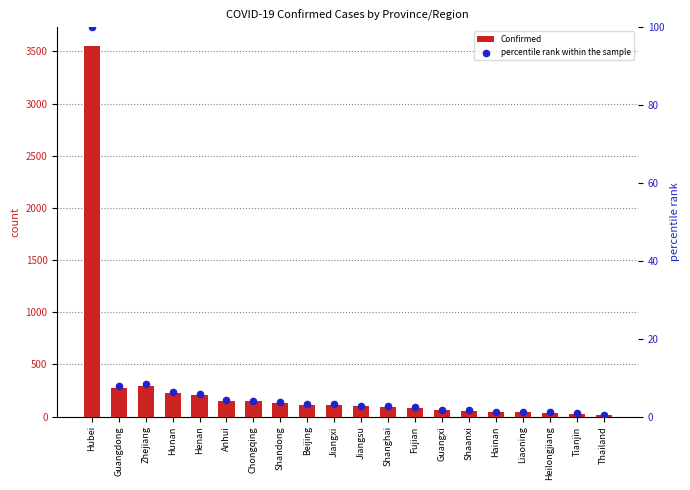

Is the value of Confirmed at Beijing greater than the value of percentile rank within the sample at Tianjin?

Yes